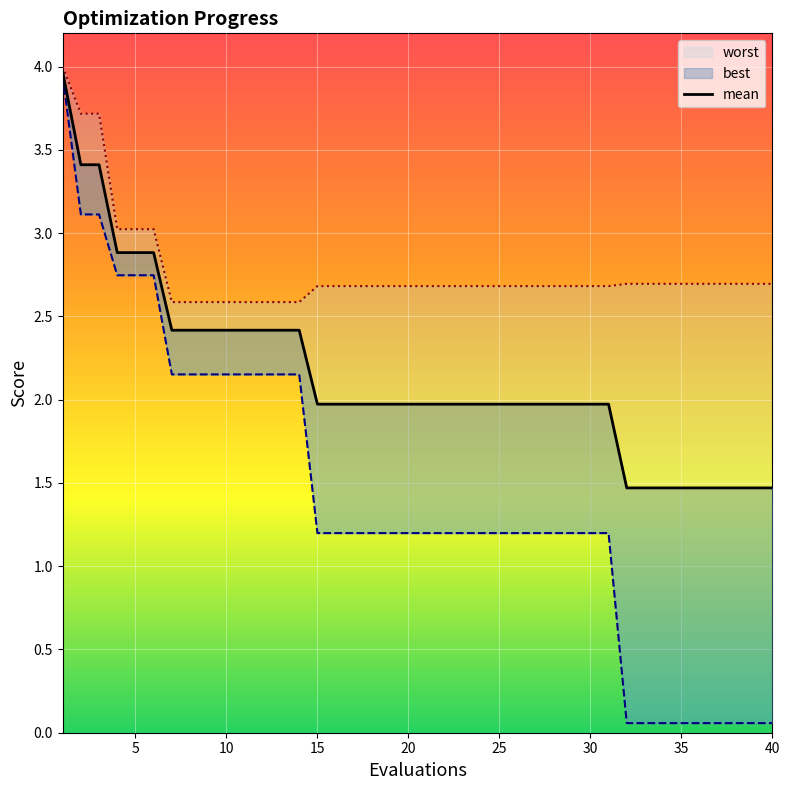

Count the number of categories in the chart.

40